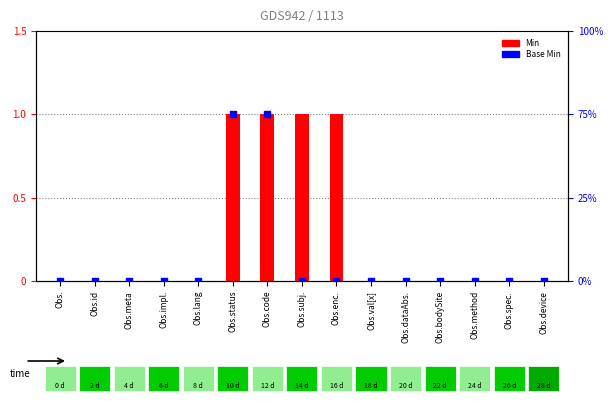

Which series has the largest total across all categories?

Min